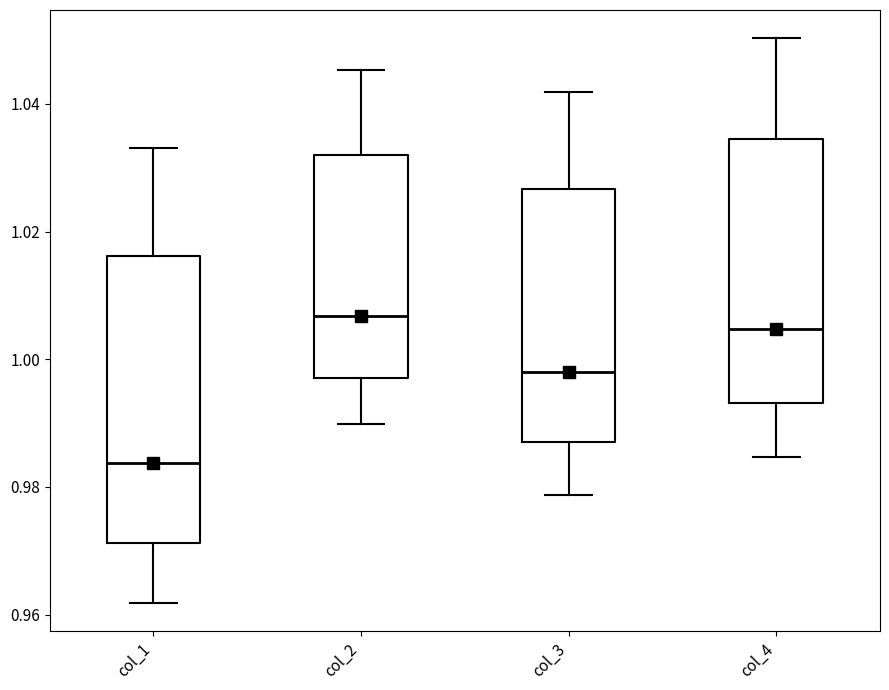

Which box has the lowest median line?

col_1